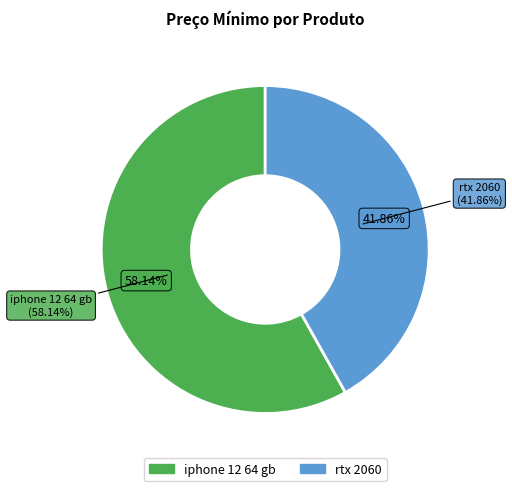

What is the change in value from iphone 12 64 gb to rtx 2060?

-700